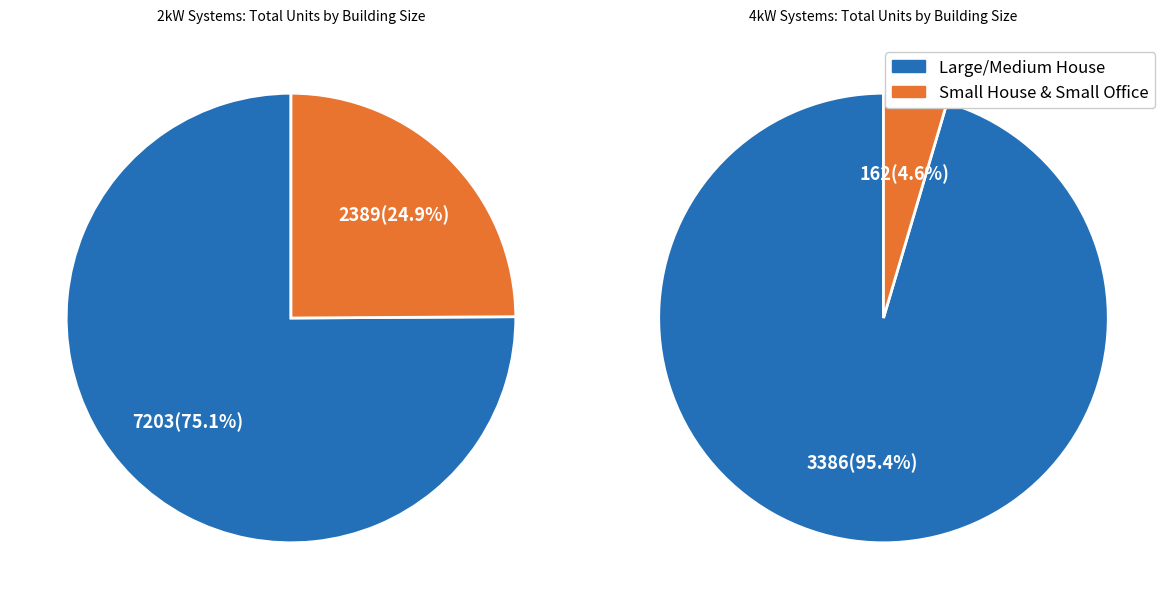

To the nearest percent, what percentage of the pie is Small House?

25%